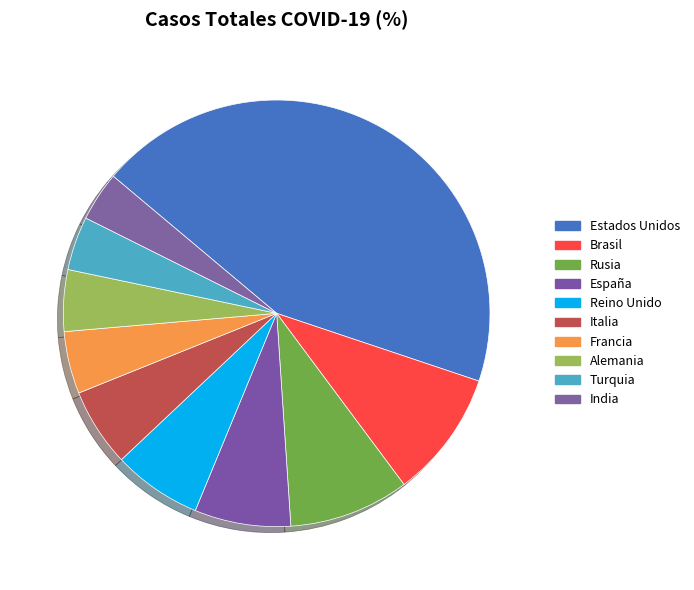

Is there any slice that represents more than half of the pie?

No